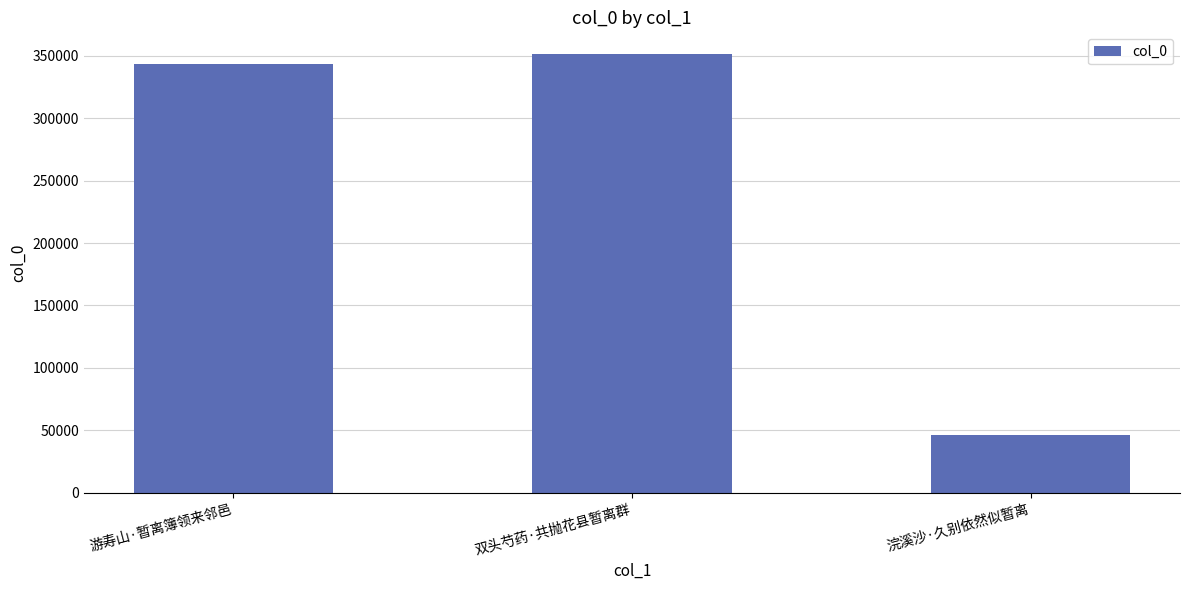

What is the sum of all values?

740473